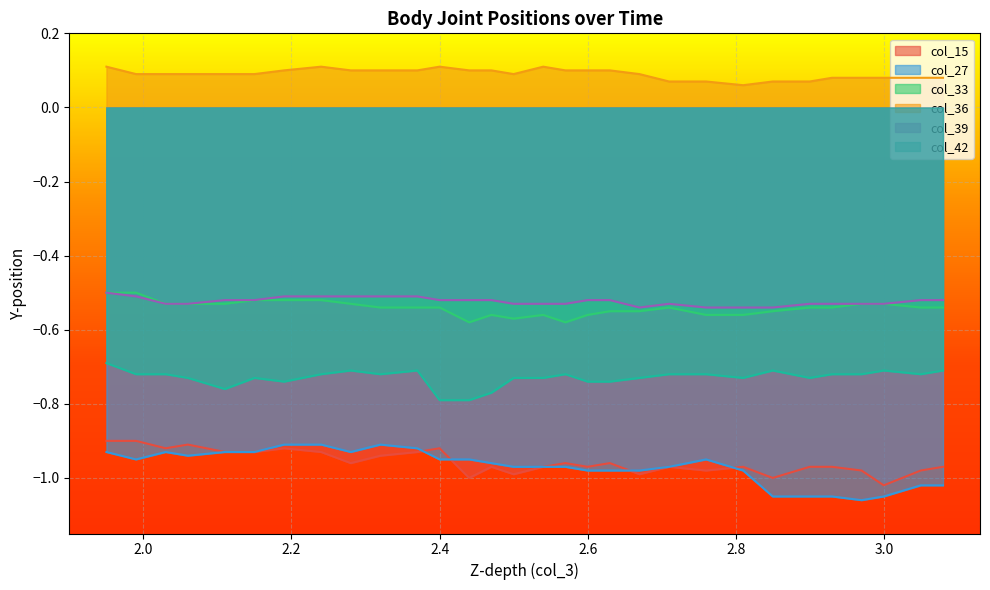

True or false: col_42 and col_39 cross at least once.

False